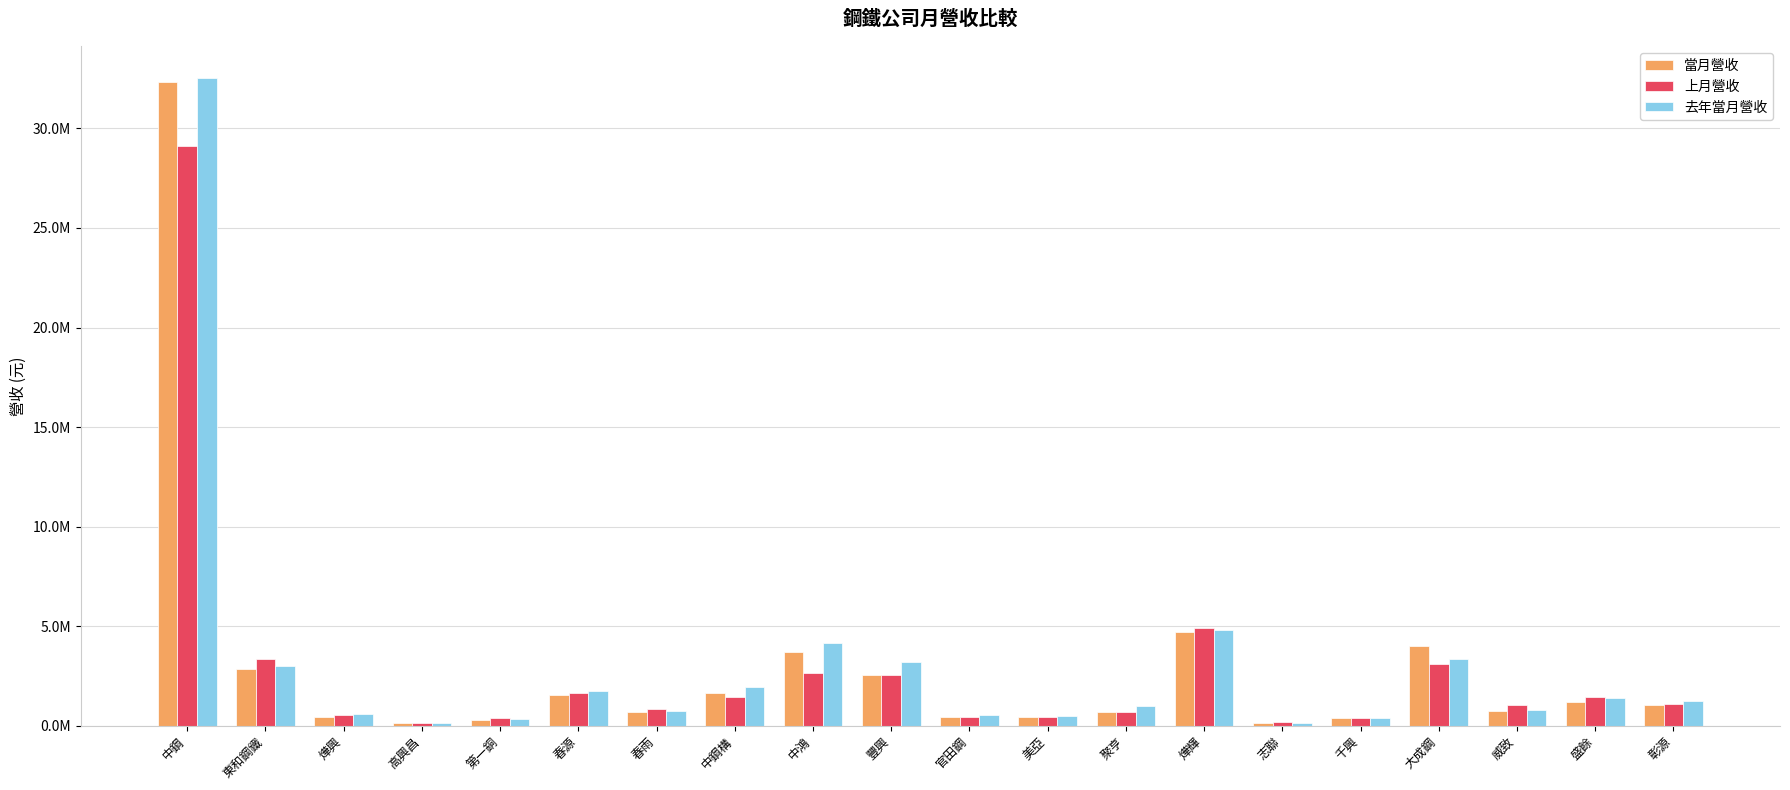

Reading left to right, extract all data points from this chart.

當月營收: 32313195	2837535	452072	114156	279130	1527404	701892	1637528	3688855	2541639	448033	452963	670094	4724808	141450	374475	3987157	735937	1171009	1024062
上月營收: 29110892	3368505	547659	140474	370704	1668916	842406	1420028	2623648	2572861	426175	433185	681298	4914797	174944	384492	3123244	1048036	1462372	1109338
去年當月營收: 32510196	3022787	608524	116557	342289	1720310	715623	1927185	4167186	3183047	523958	502593	993937	4819100	155612	381032	3338071	806632	1394181	1258079